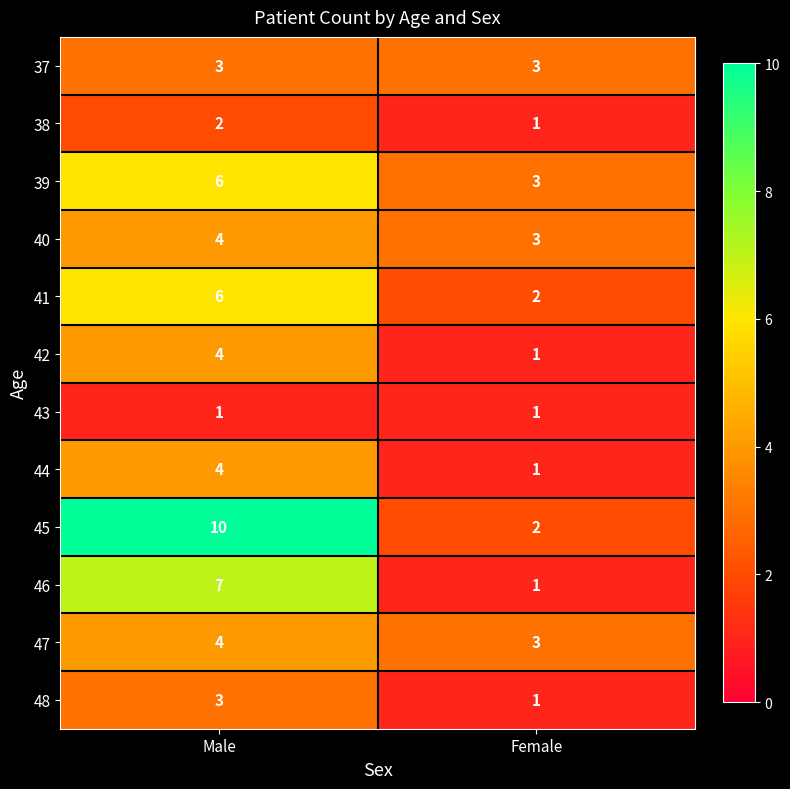

Count the number of data series in this chart.

12